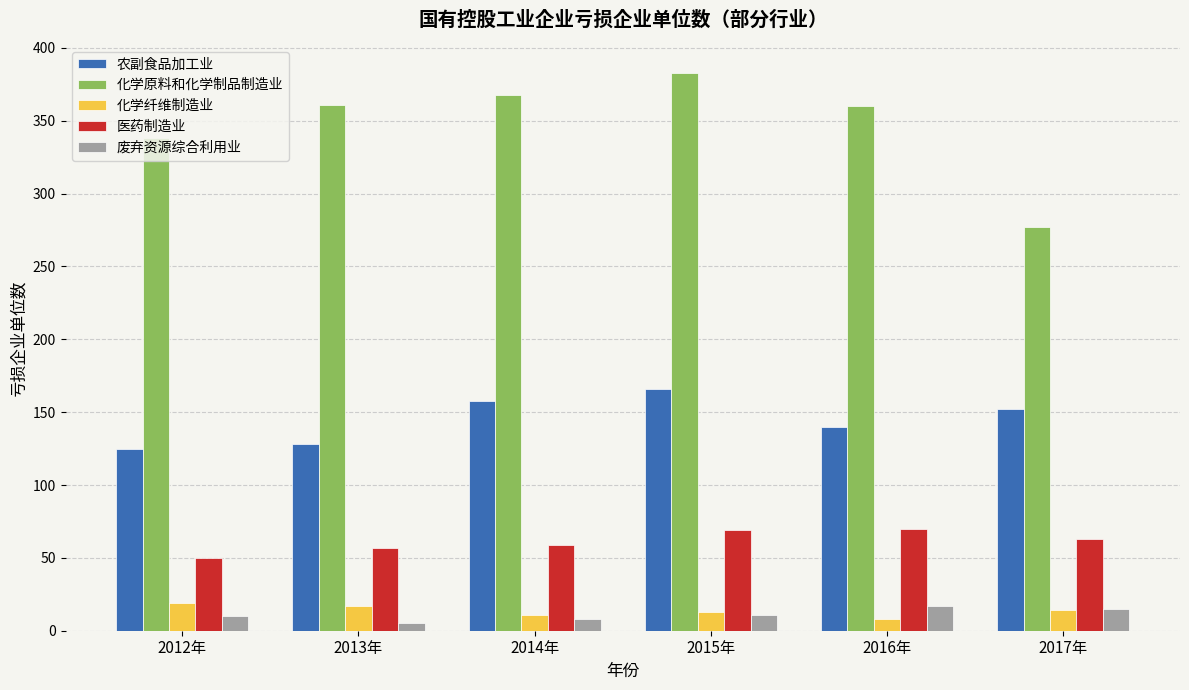

Rank the series at 2013年 from highest to lowest value.

化学原料和化学制品制造业, 农副食品加工业, 医药制造业, 化学纤维制造业, 废弃资源综合利用业